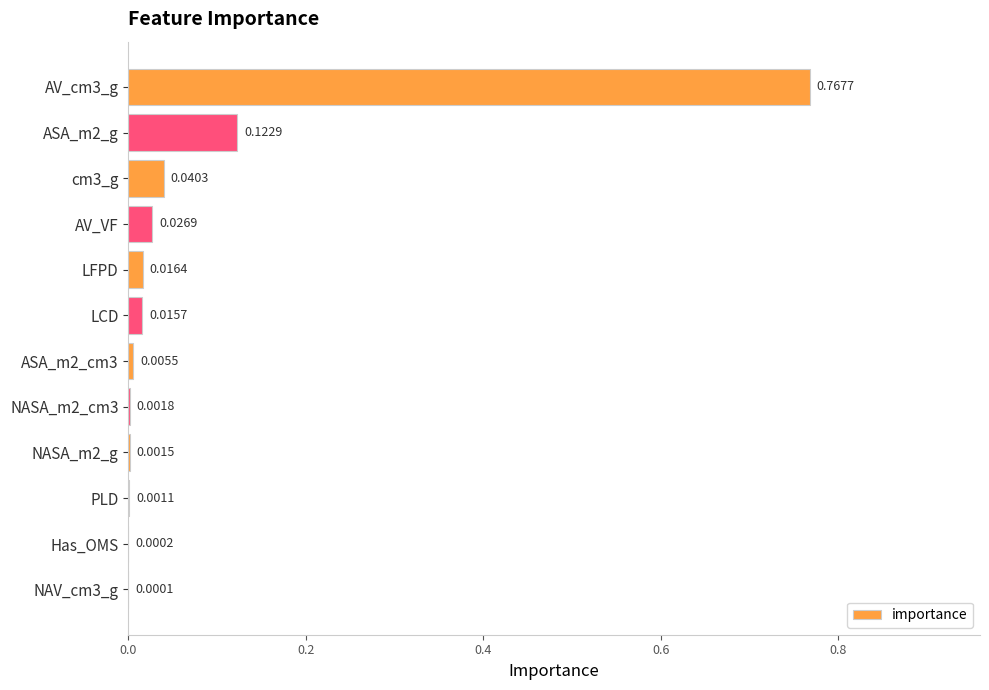

What is the change in value from AV_cm3_g to NAV_cm3_g?

-0.8